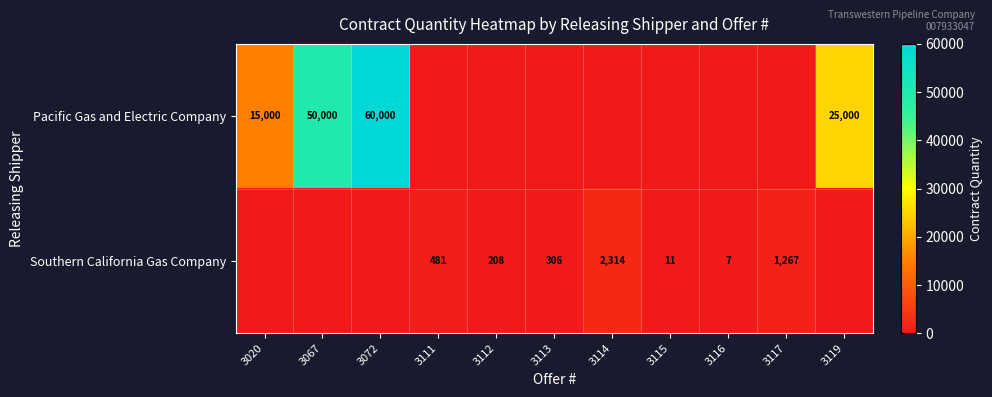

The Southern California Gas Company series shows 11 at 3115. True or false?

True